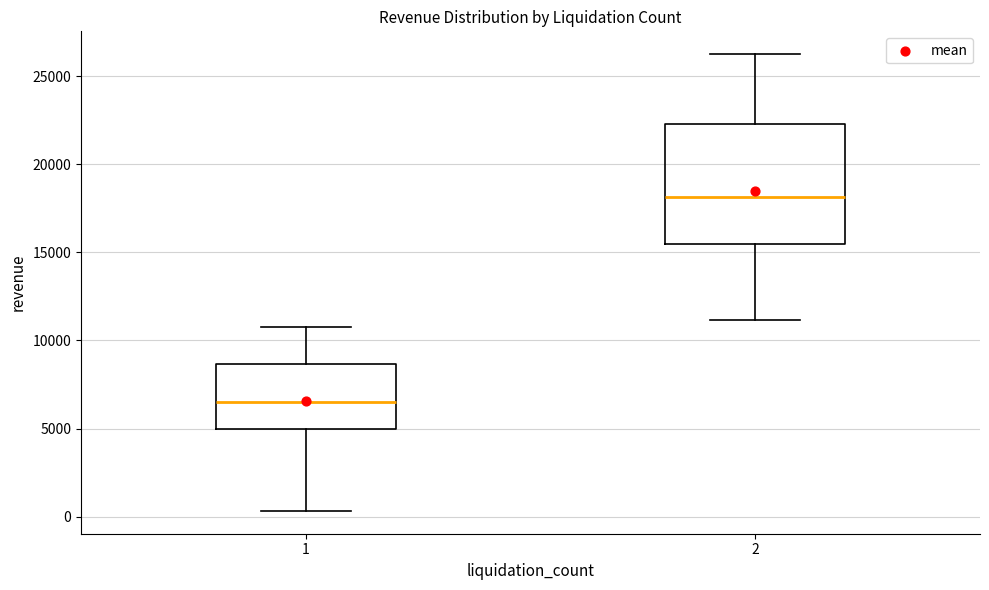

Where does the median line of the box at x = 2 sit on the y-axis? The values are not printed on the chart, so give them approximately, as read against the axis.

18000